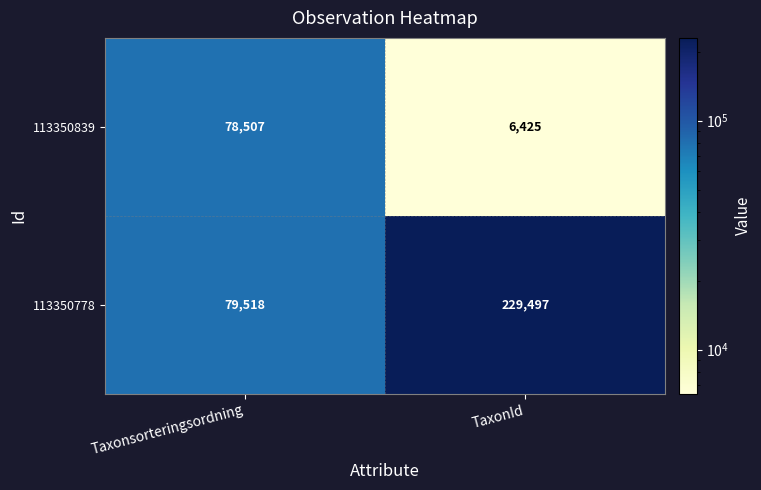

Where is 113350778 nearest to the value 154507?

Taxonsorteringsordning